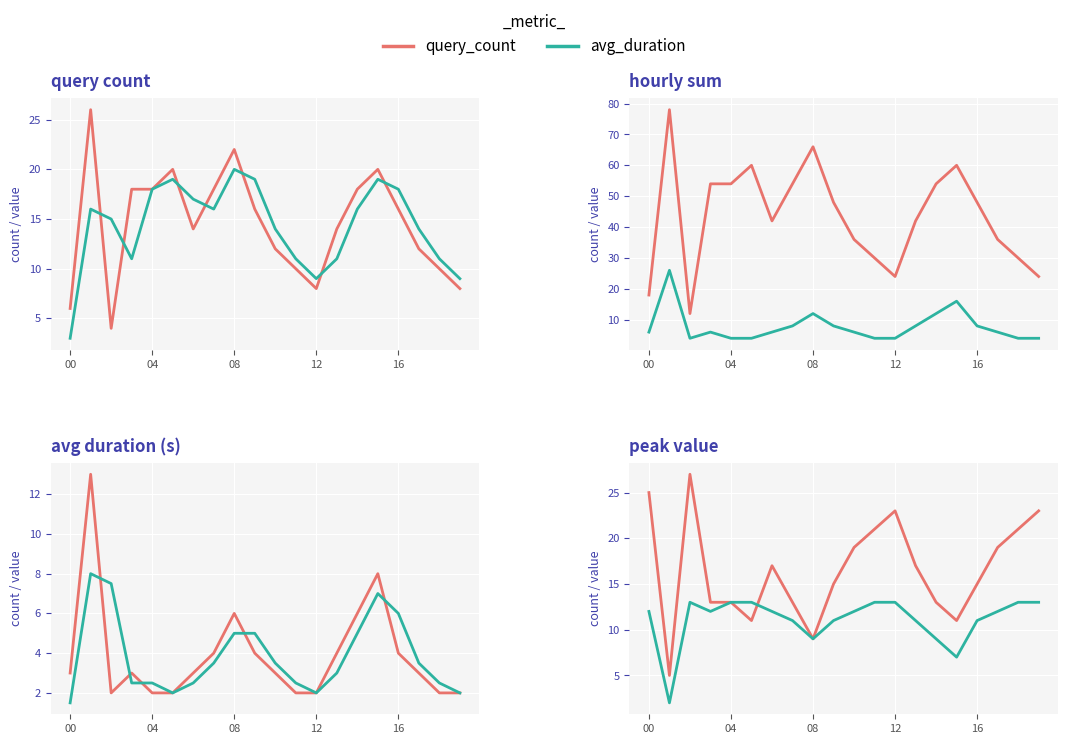

Rank the series at 12 from lowest to highest value.

avg_duration, query_count